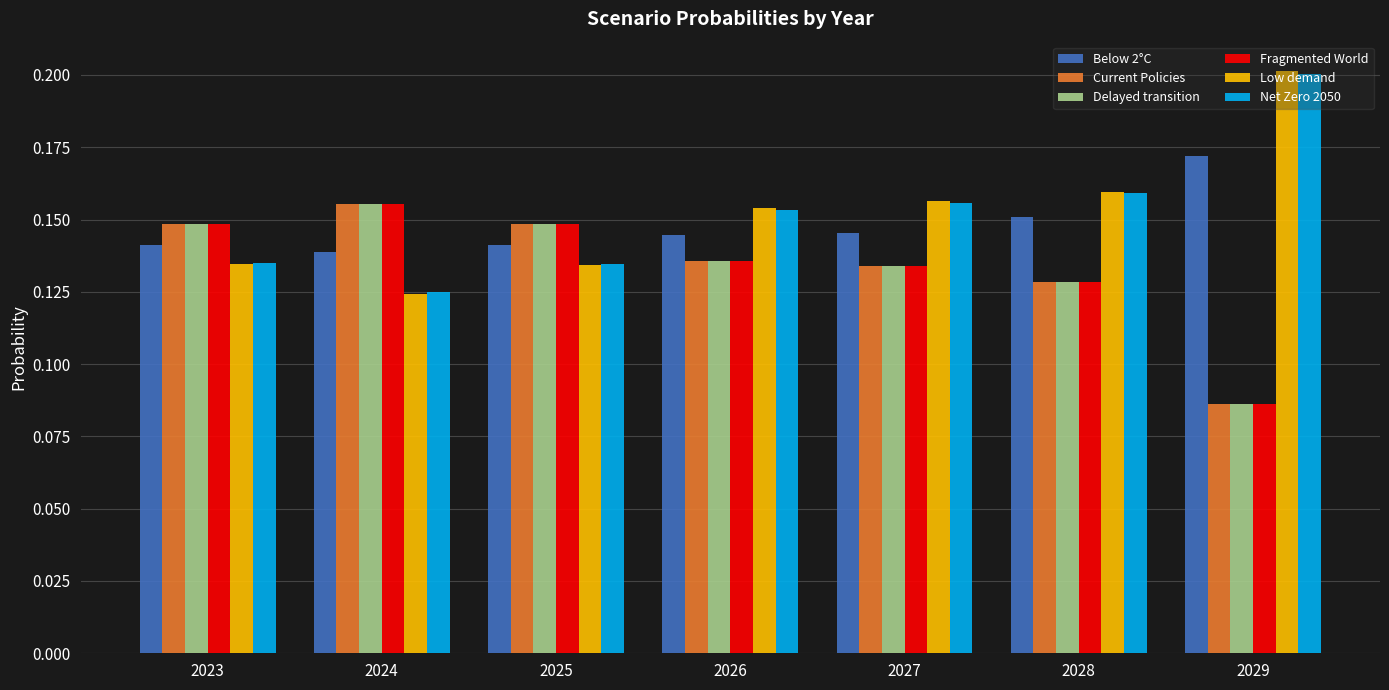

What is the total value across all series at 2024?

0.9